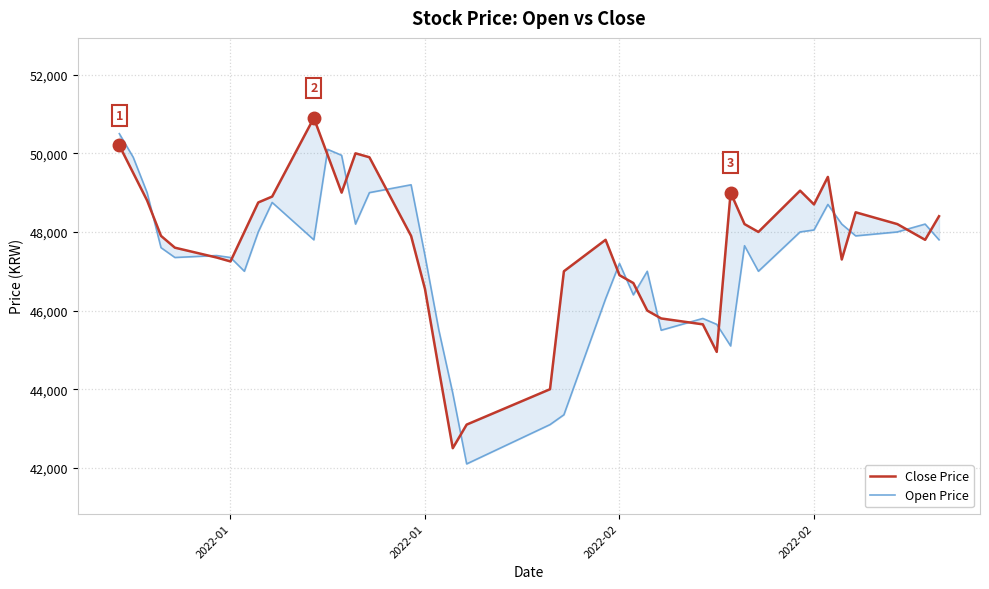

Which series ends up on top after the final intersection of Open Price and Close Price?

Close Price